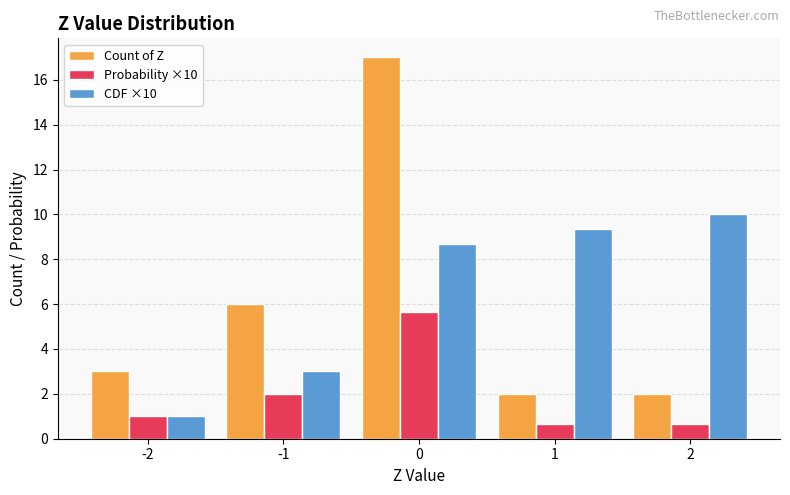

Which series has the largest total across all categories?

CDF ×10